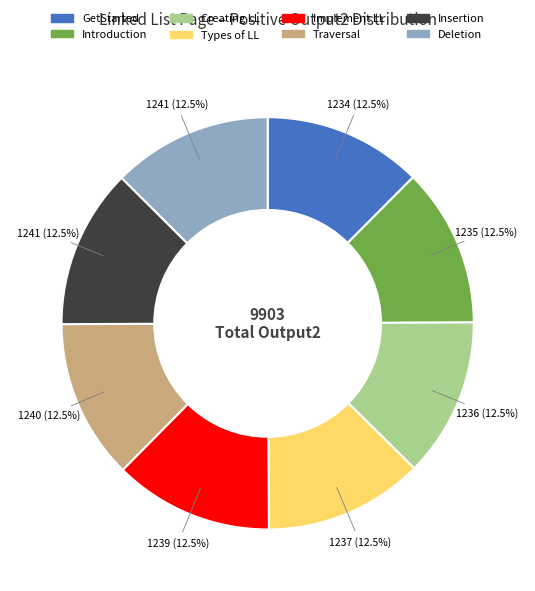

Approximately how many times larger is the value at Deletion compared to Introduction?

1.0